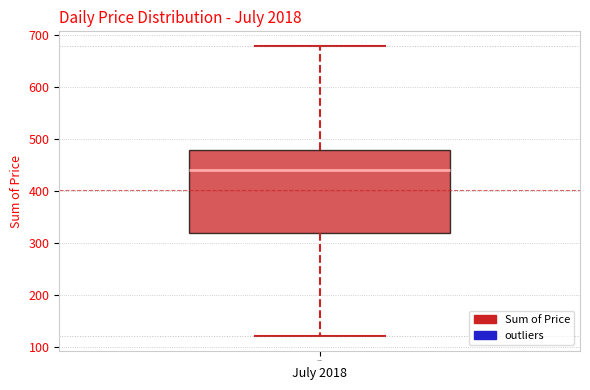

Read this box plot against the y-axis: the position of the median line, the range covered by the box, and the ends of both whiskers. The values are not printed on the chart, so give them approximately, as read against the axis.

median 440, box 320 to 480, whiskers 120 to 680